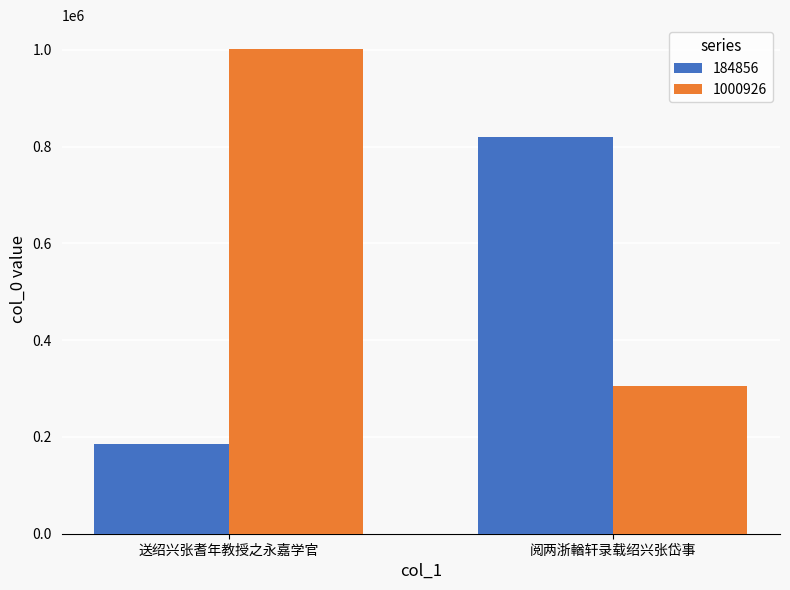

How many series are shown in this chart?

2